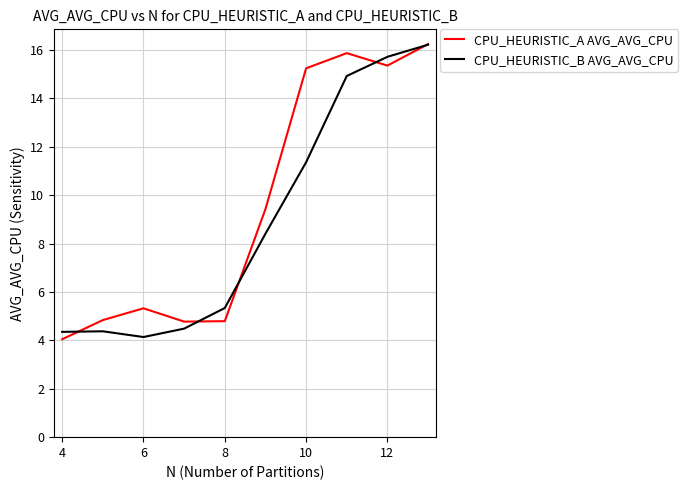

True or false: CPU_HEURISTIC_A AVG_AVG_CPU and CPU_HEURISTIC_B AVG_AVG_CPU intersect in this chart.

True